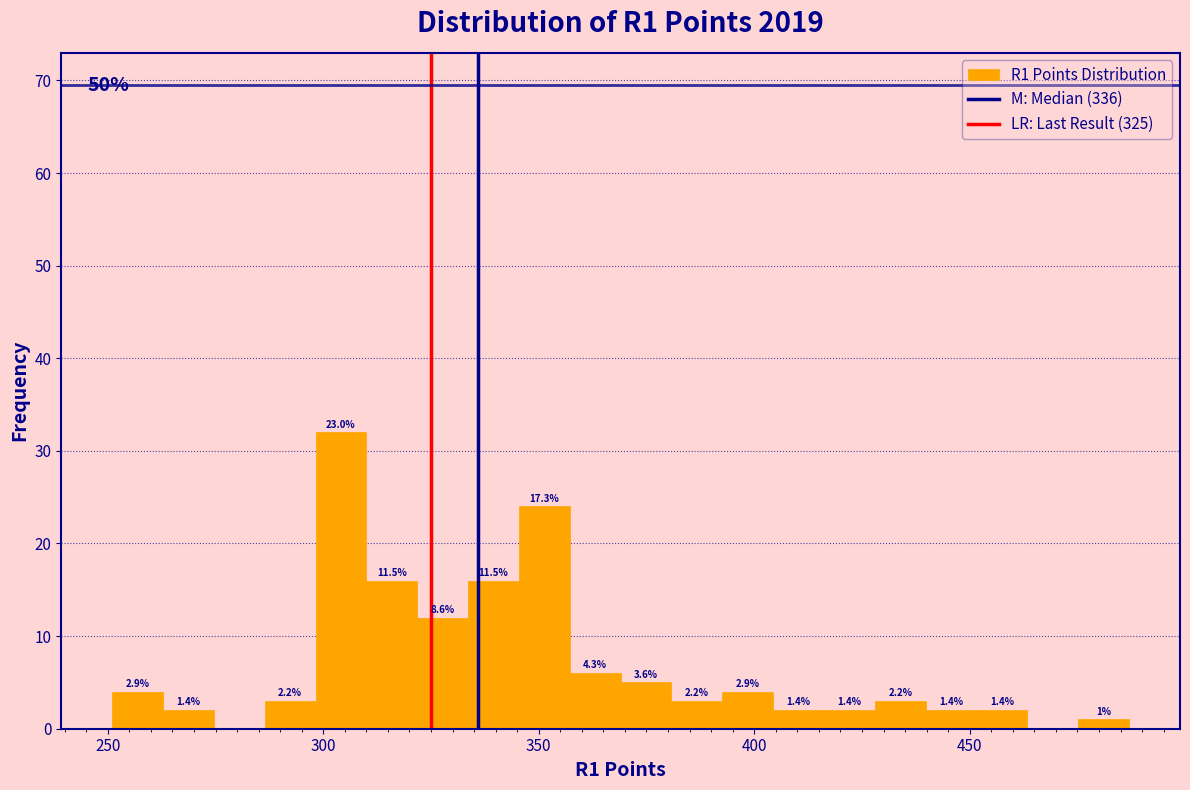

Around what value on the x-axis is the tallest bar? Give the approximate position of its centre, as read against the axis.

305